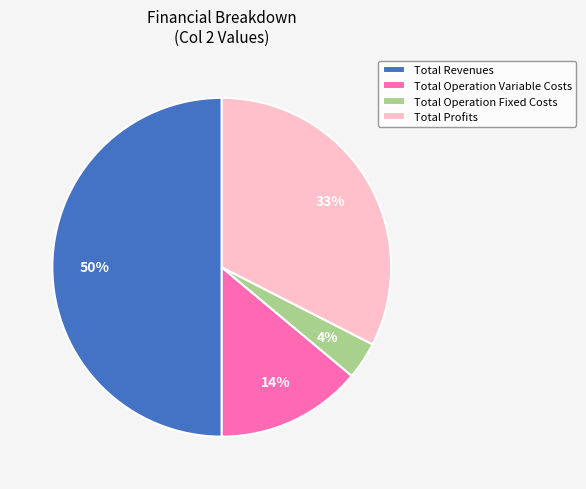

Rank the categories by value from lowest to highest.

Total Operation Fixed Costs, Total Operation Variable Costs, Total Profits, Total Revenues